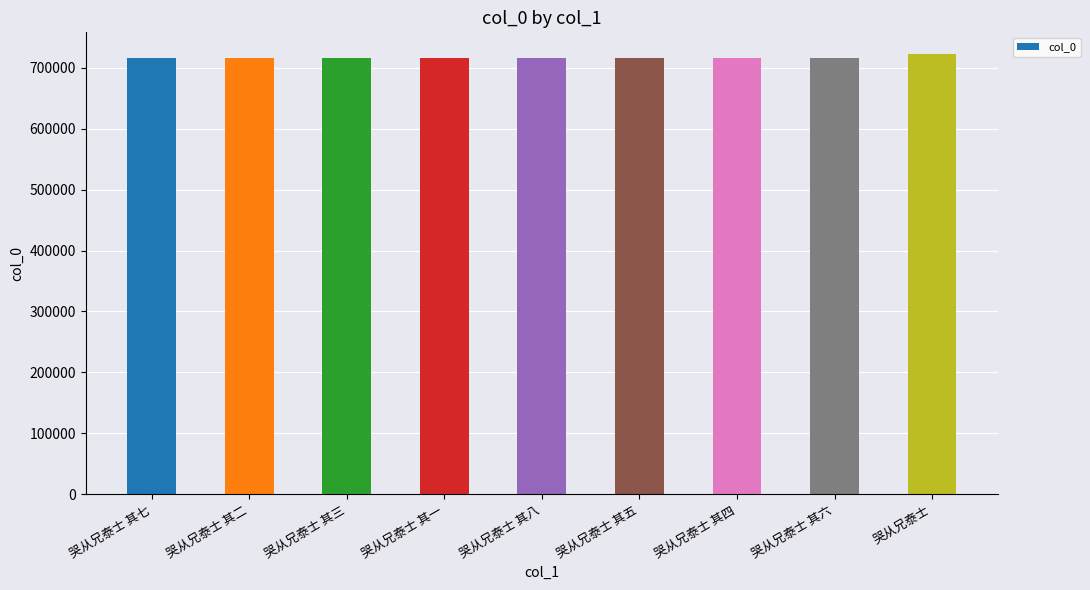

What is the minimum value shown in the chart?

715871